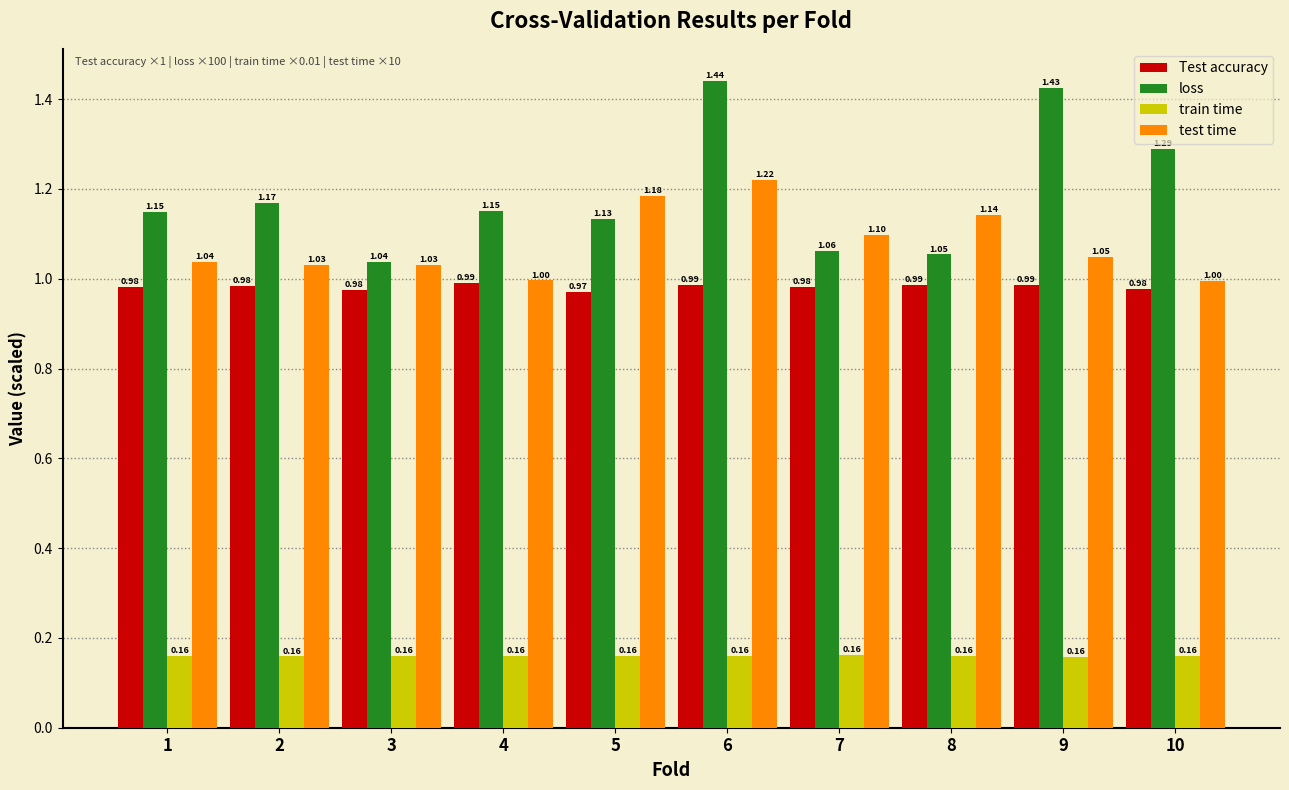

True or false: test time has a value of 0.4 at 4.

False